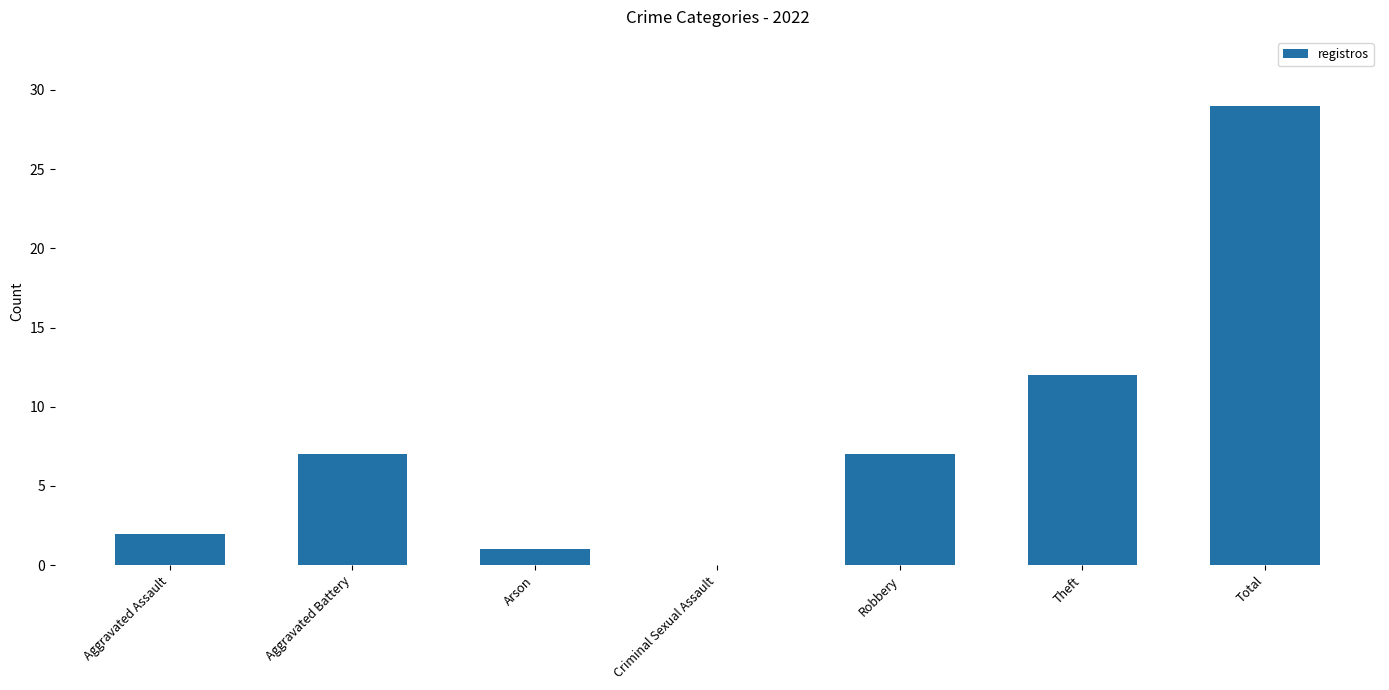

What is the greatest value displayed?

29